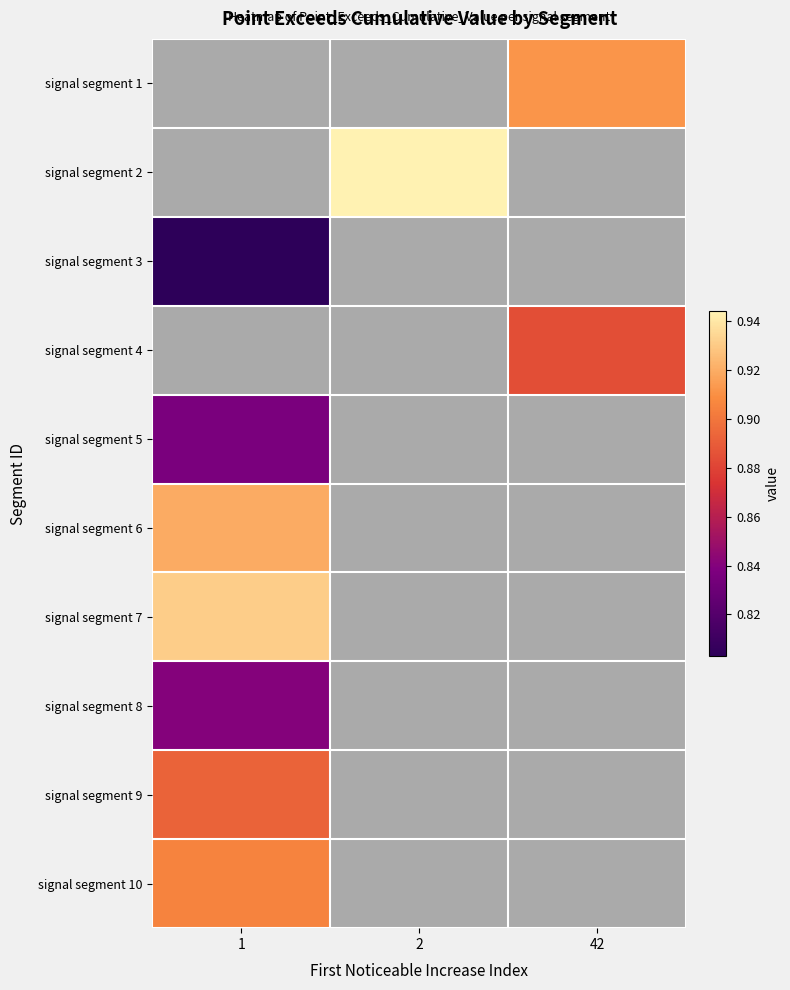

How many data points does each series have?

3